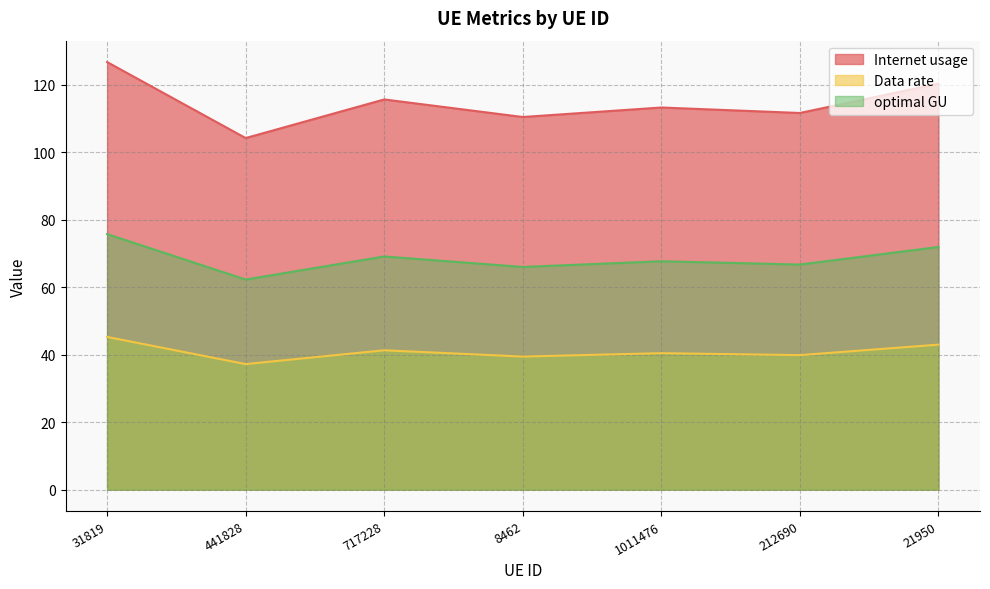

Which series has the widest spread of values?

Internet usage